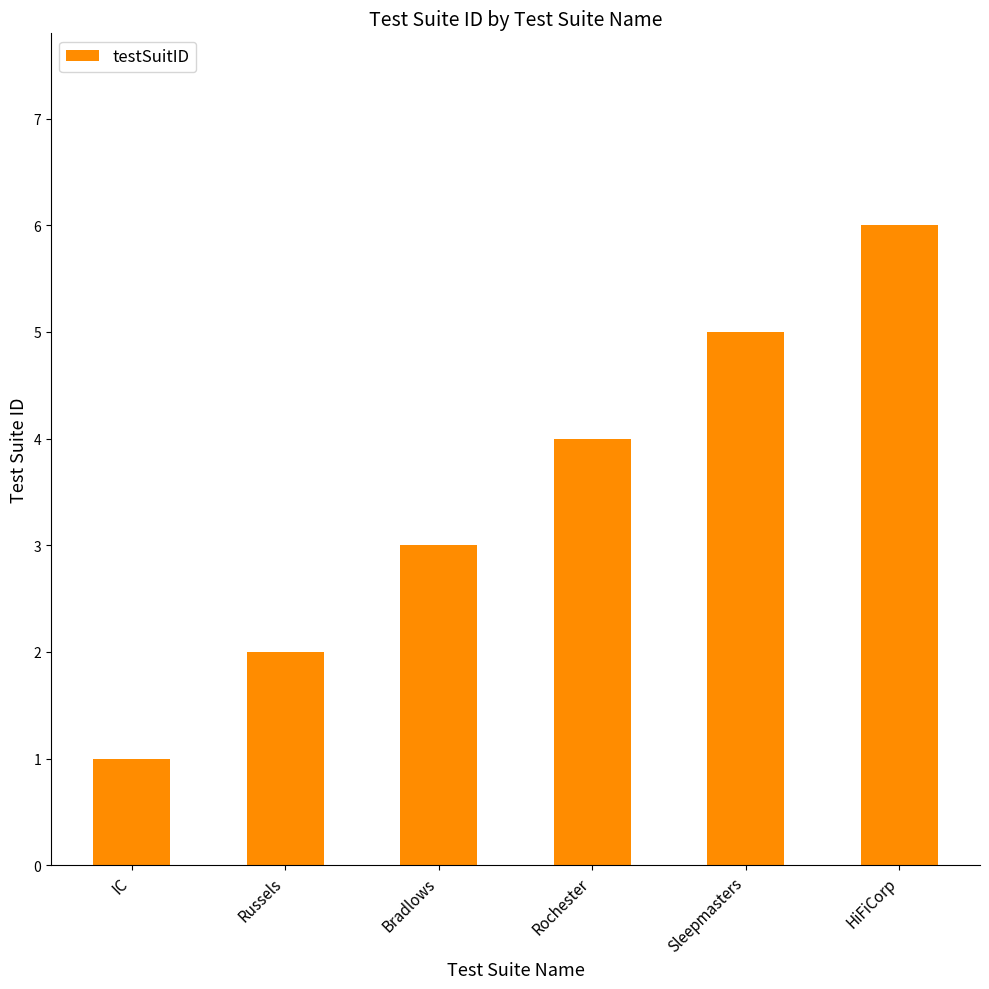

How many distinct data groups are displayed?

1